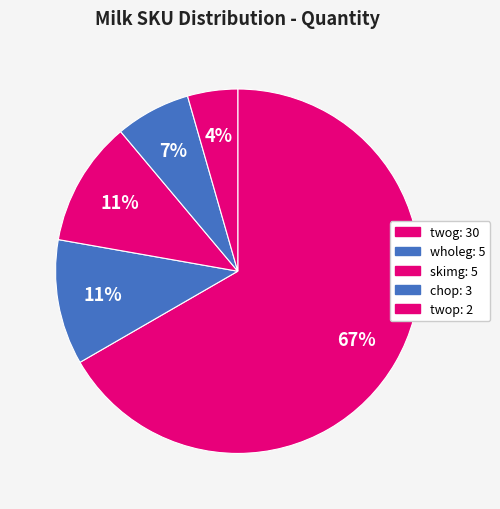

How many slices are in this pie chart?

5